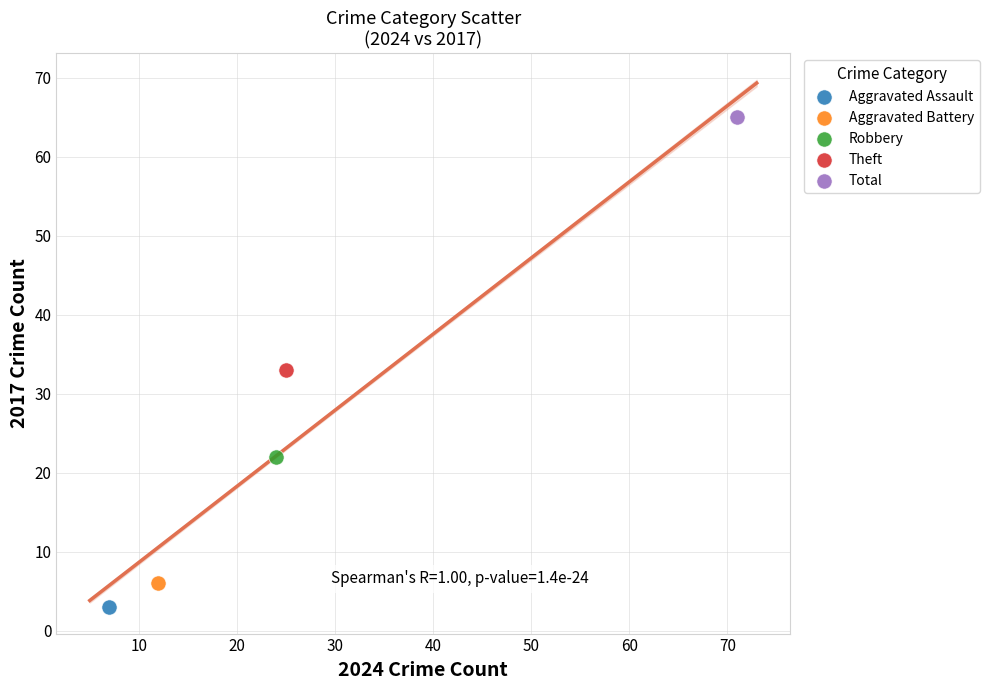

Which series contains the lowest Y value?

Aggravated Assault